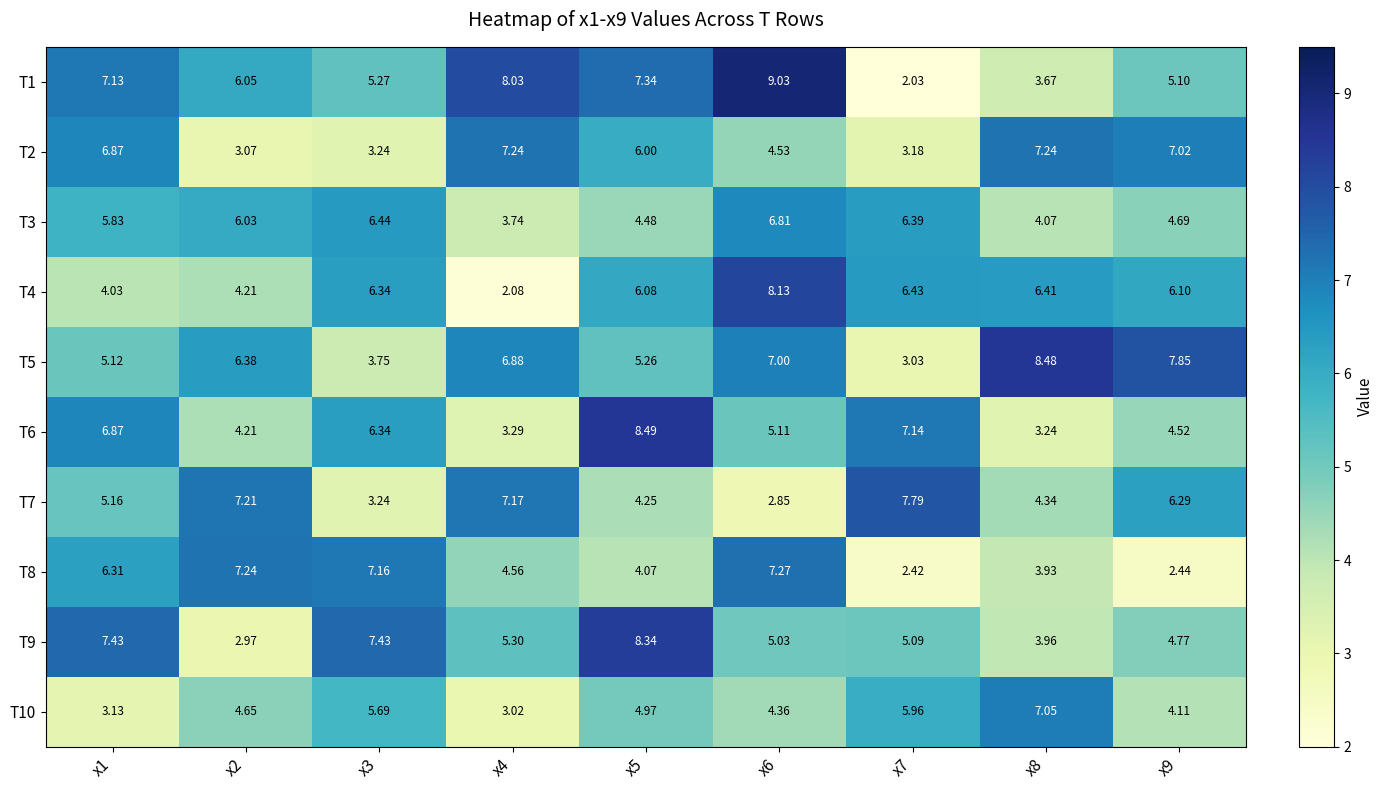

How many values in the T9 series are below 5?

3